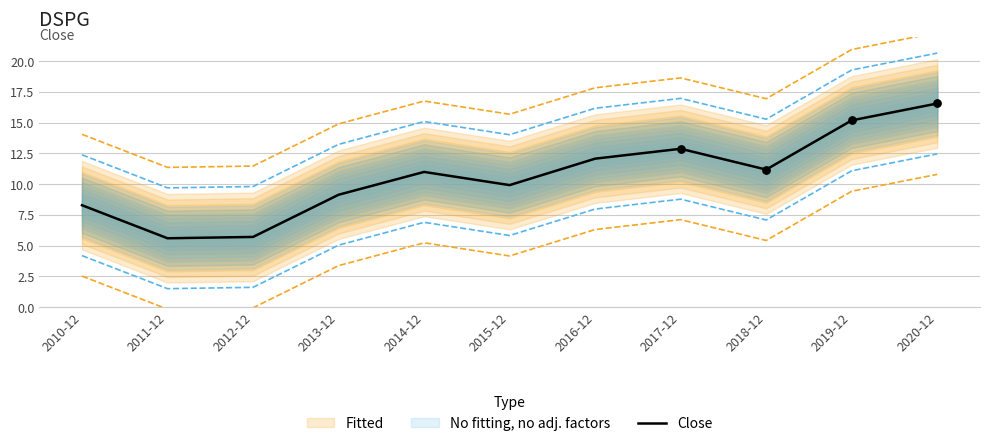

What is the ratio of the value at 2016-12 to the value at 2018-12?

1.1